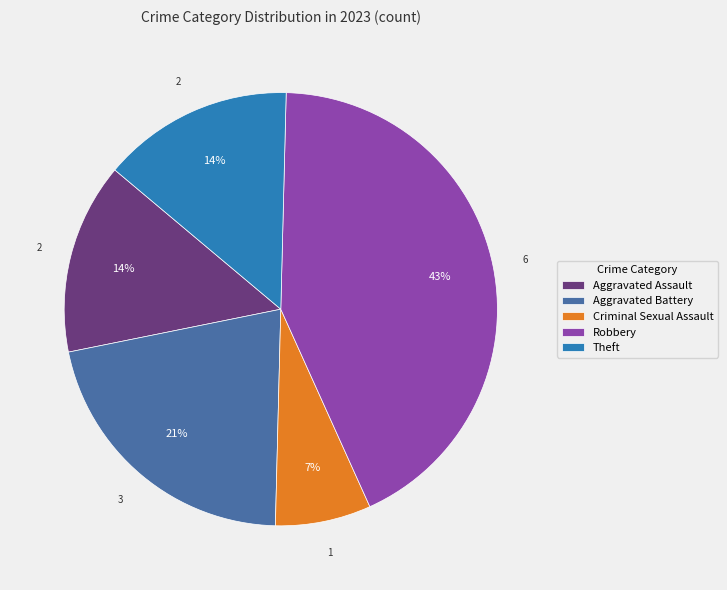

Between Aggravated Assault and Aggravated Battery, which is larger?

Aggravated Battery